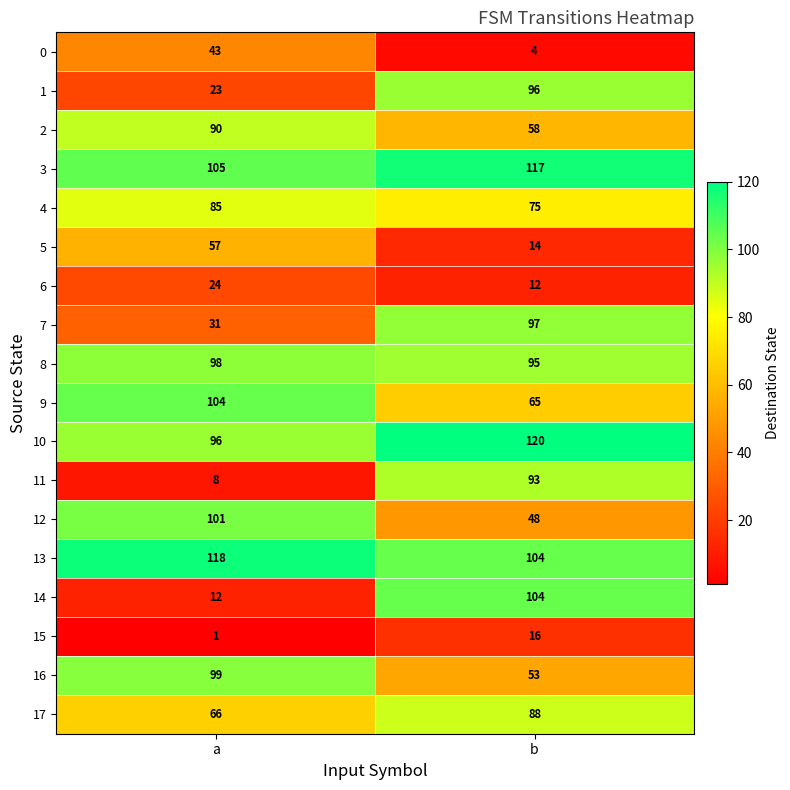

What is the maximum value for 6?

24